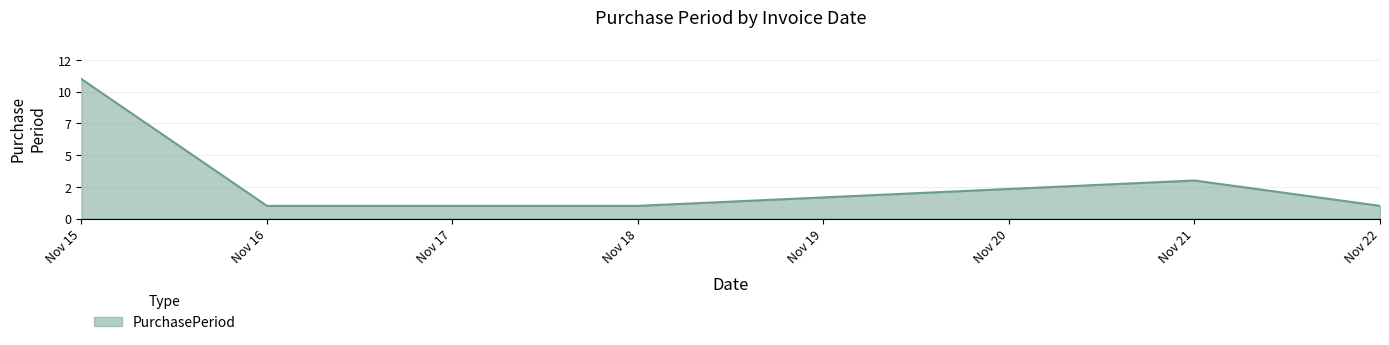

Does the chart display data point markers on the line(s)?

No